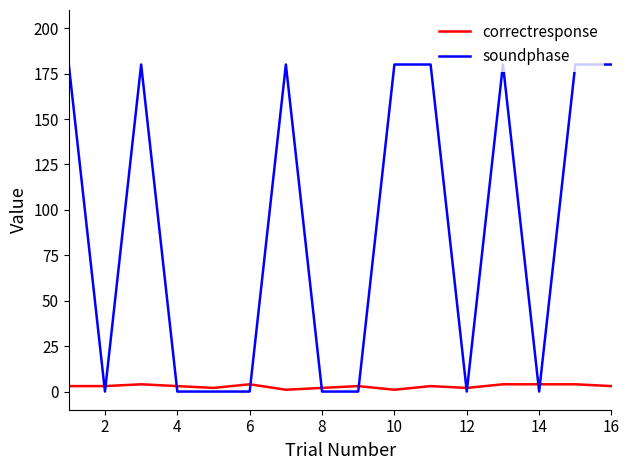

Which series has the largest total across all categories?

soundphase